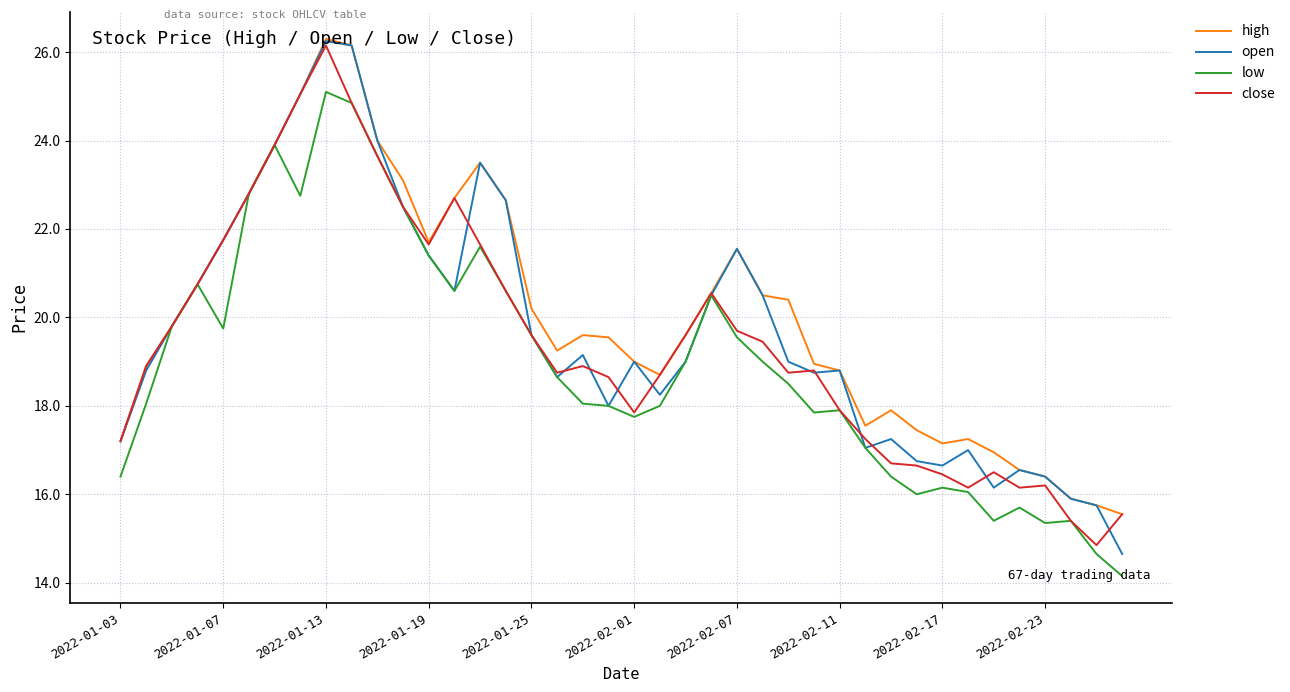

What is the greatest value displayed?

26.3